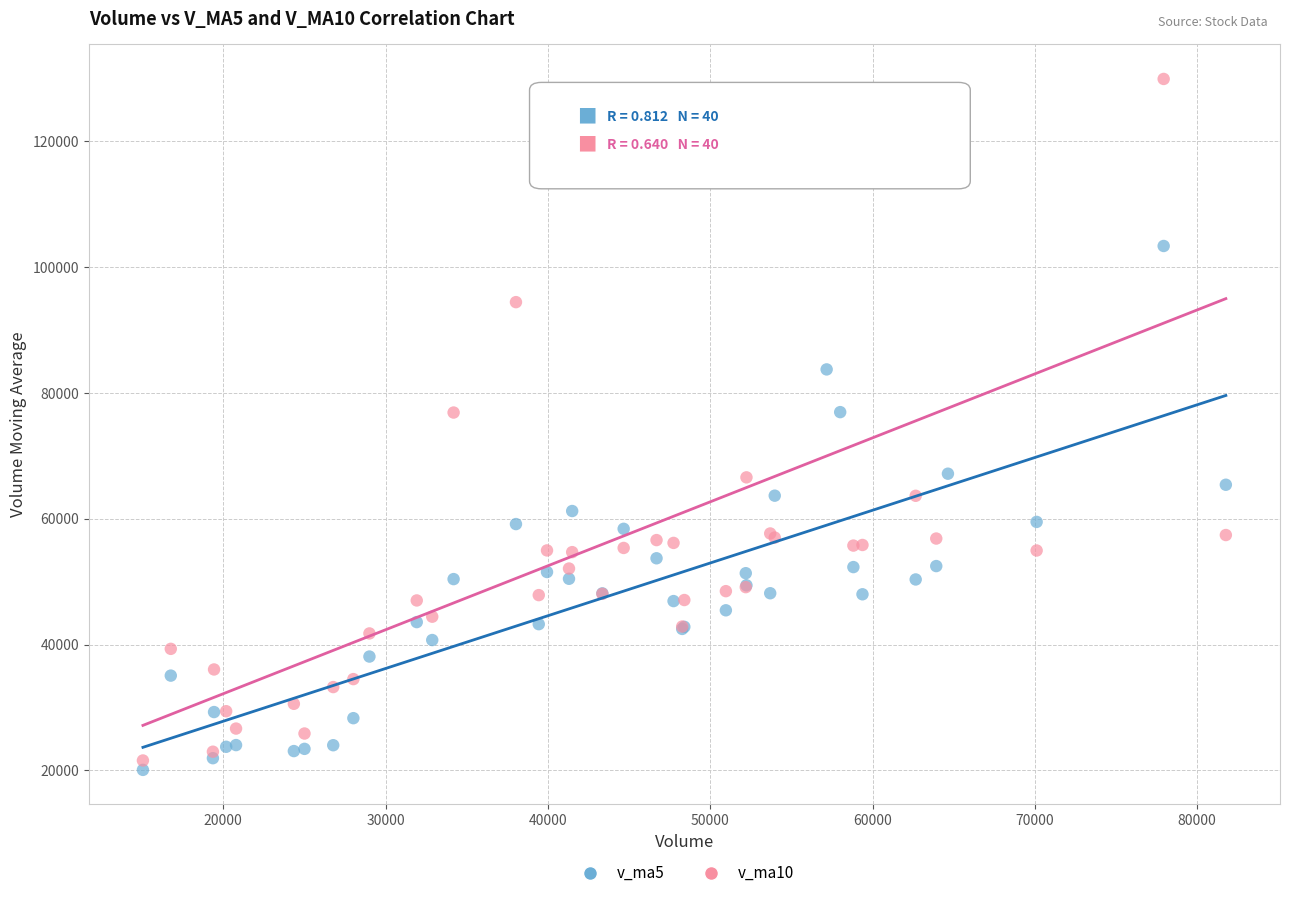

Which series has the largest Y range (max minus min)?

v_ma10